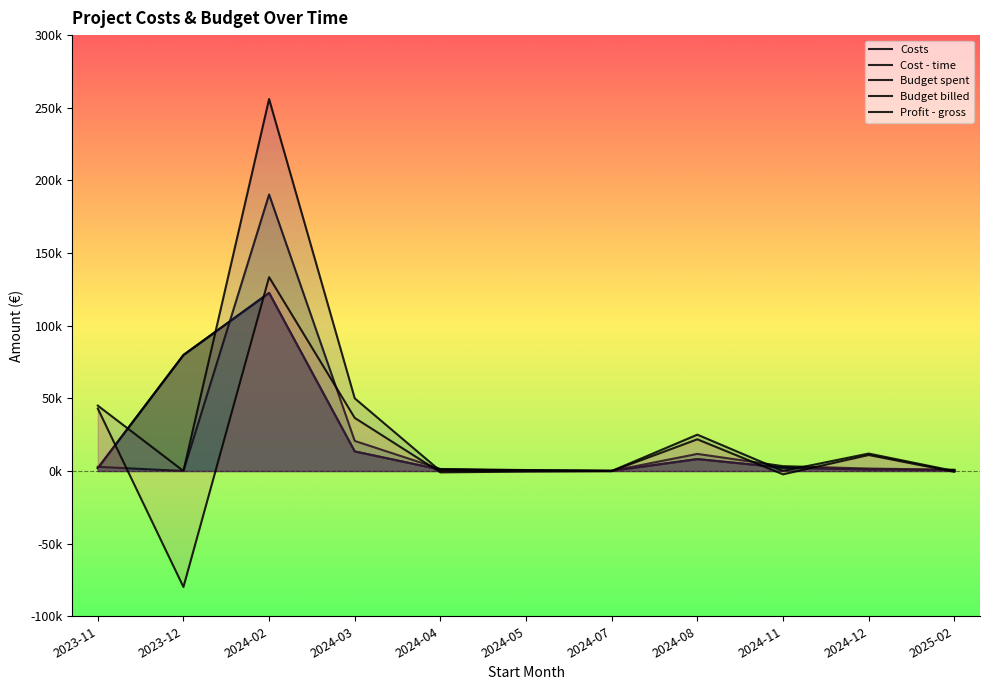

How many lines are shown in the chart?

5